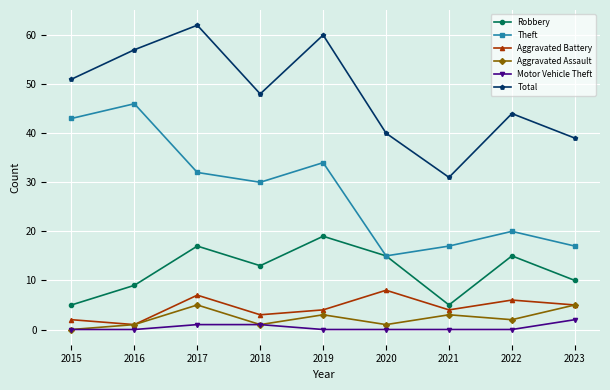

Between 2015 and 2018, which series saw the biggest shift?

Theft